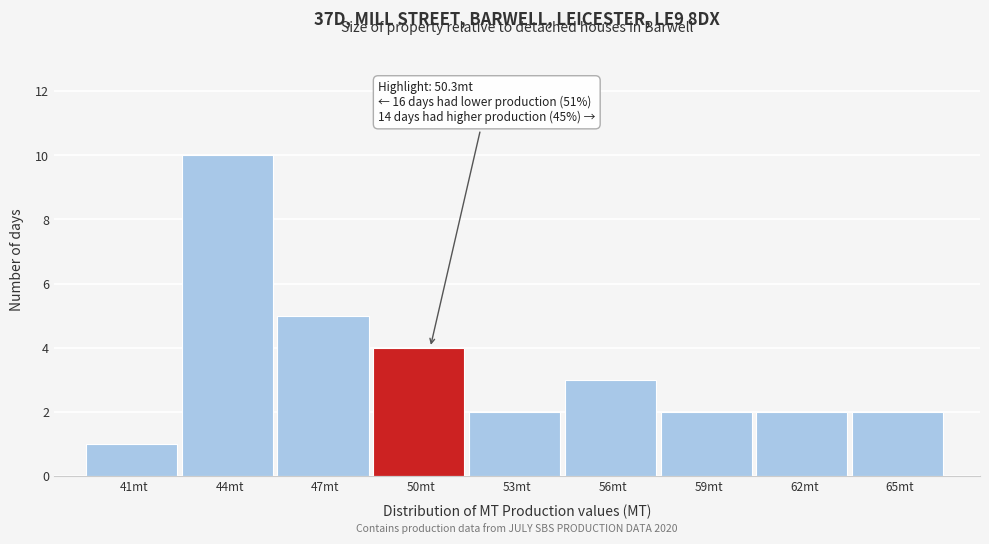

Reading left to right, transcribe all the data shown in this chart.

41mt=1	44mt=10	47mt=5	50mt=4	53mt=2	56mt=3	59mt=2	62mt=2	65mt=2